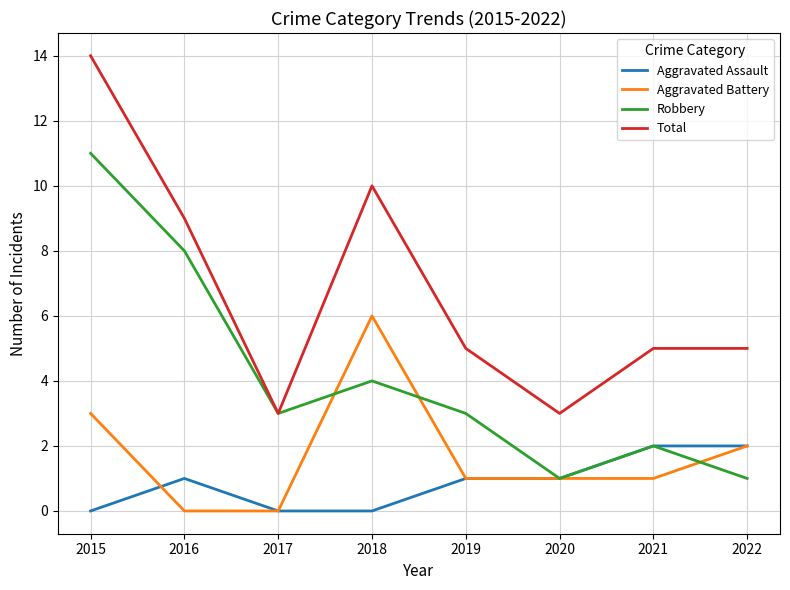

At which category does Robbery reach its first local valley?

2017